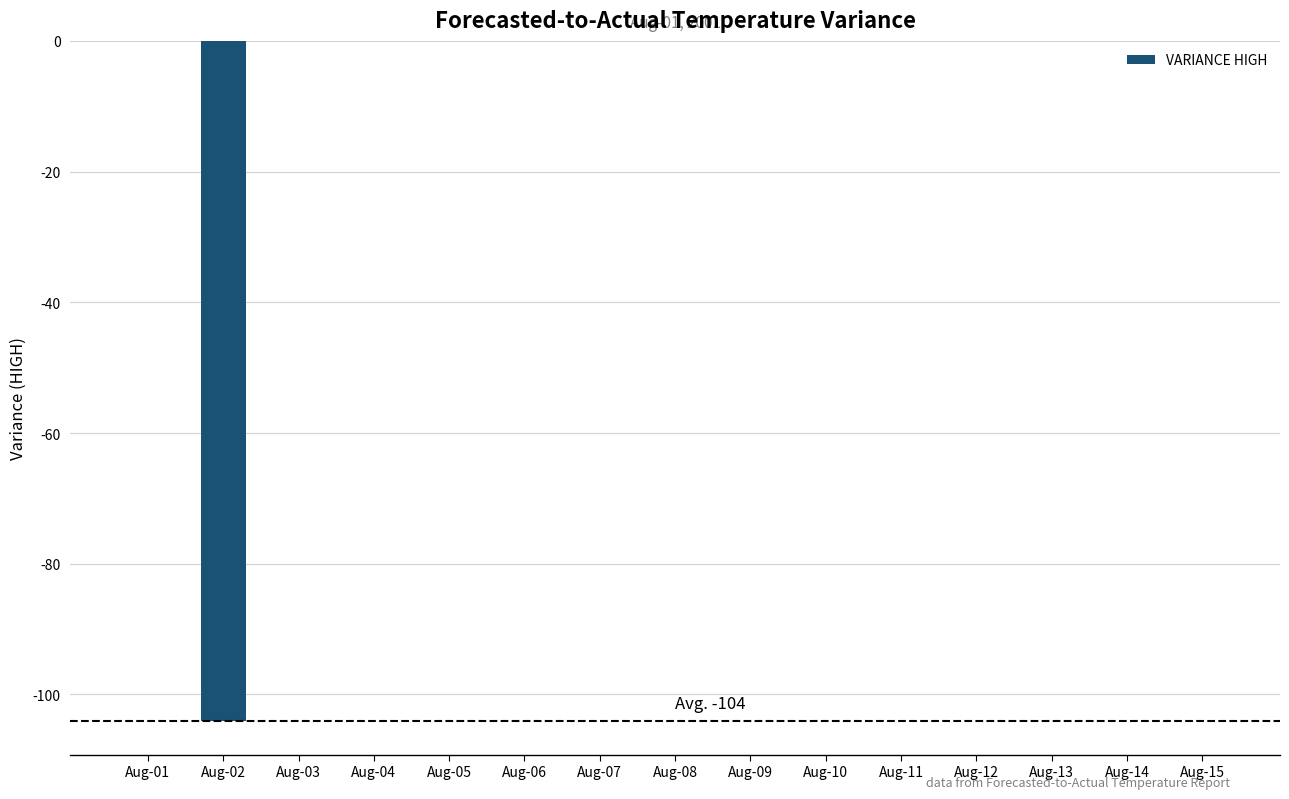

True or false: the data shows 0 at Aug-15.

True